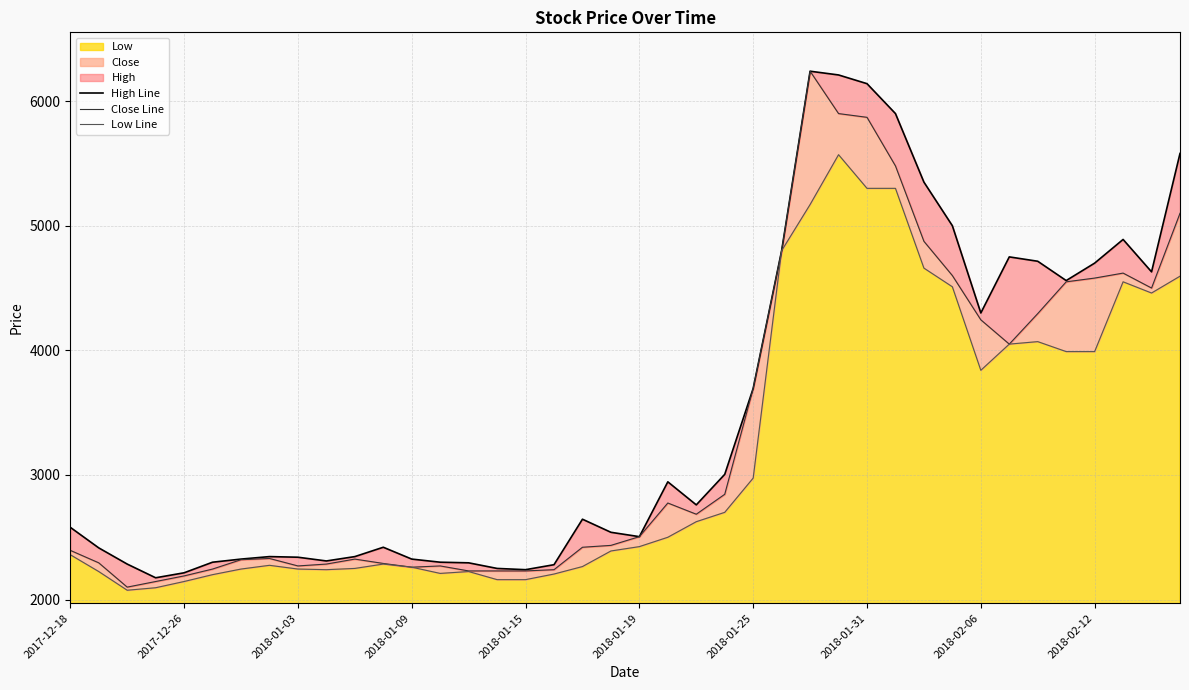

True or false: Close Line and High Line cross at least once.

False